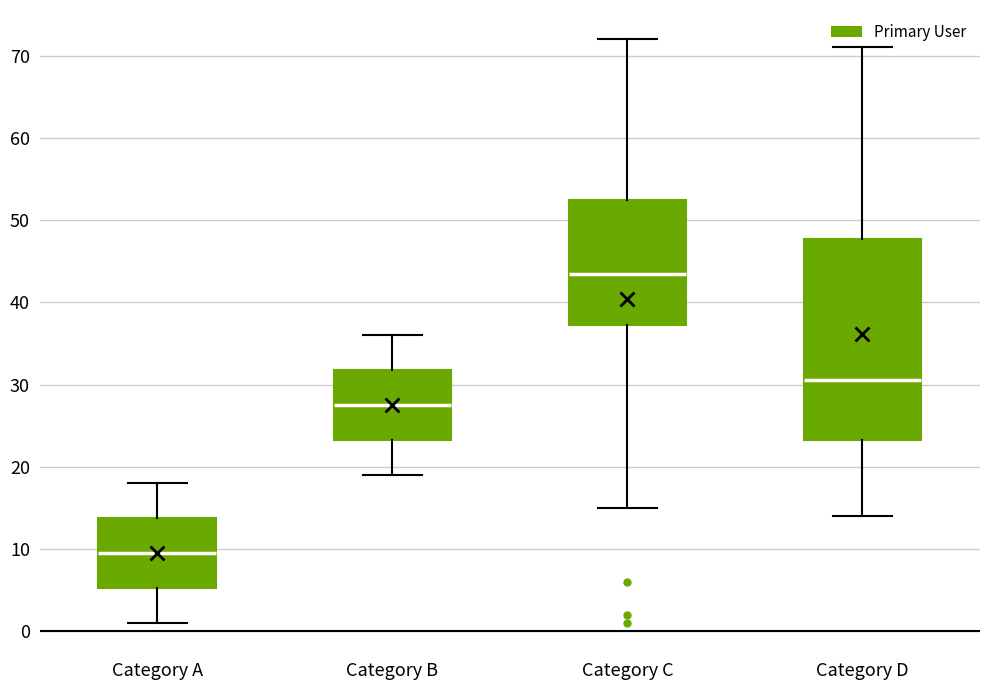

Which box is the tallest, from its lower edge to its upper edge?

Category D